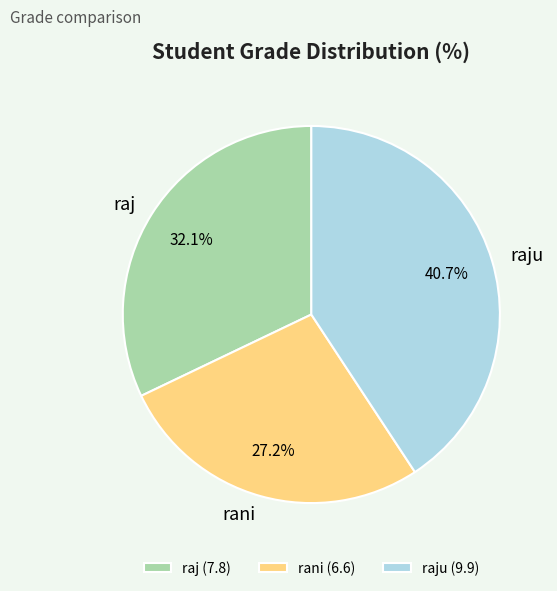

To the nearest percent, what is the difference between the rani and raj slice percentages?

5%